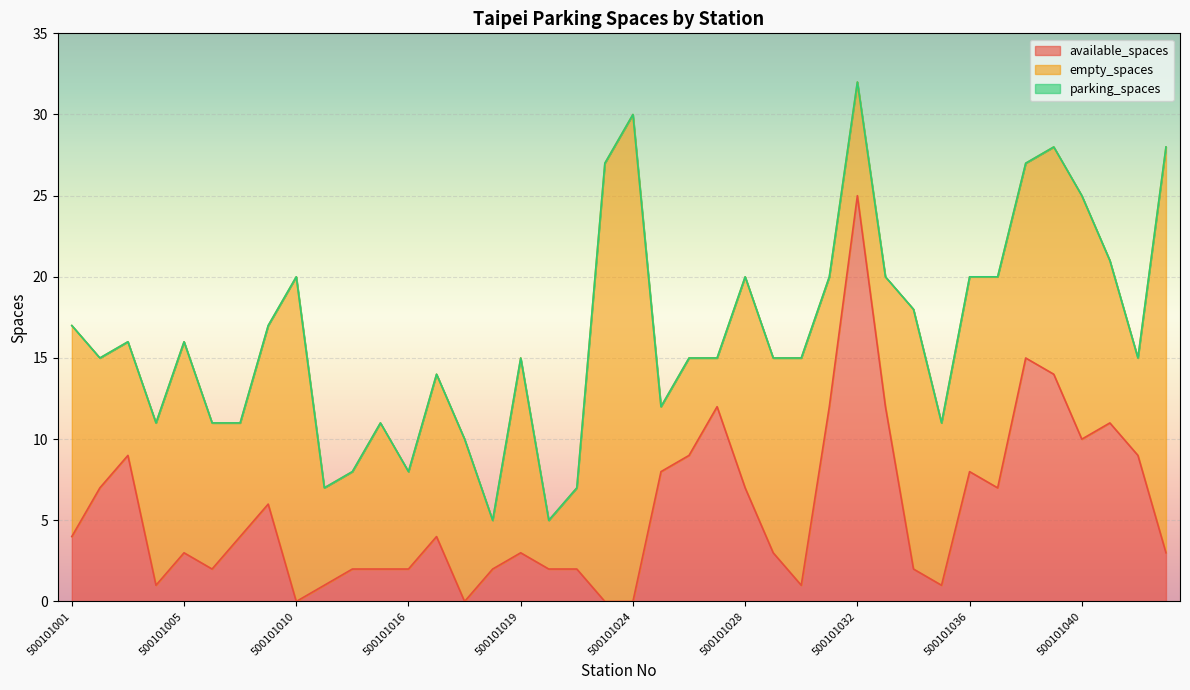

True or false: parking_spaces and available_spaces cross at least once.

False